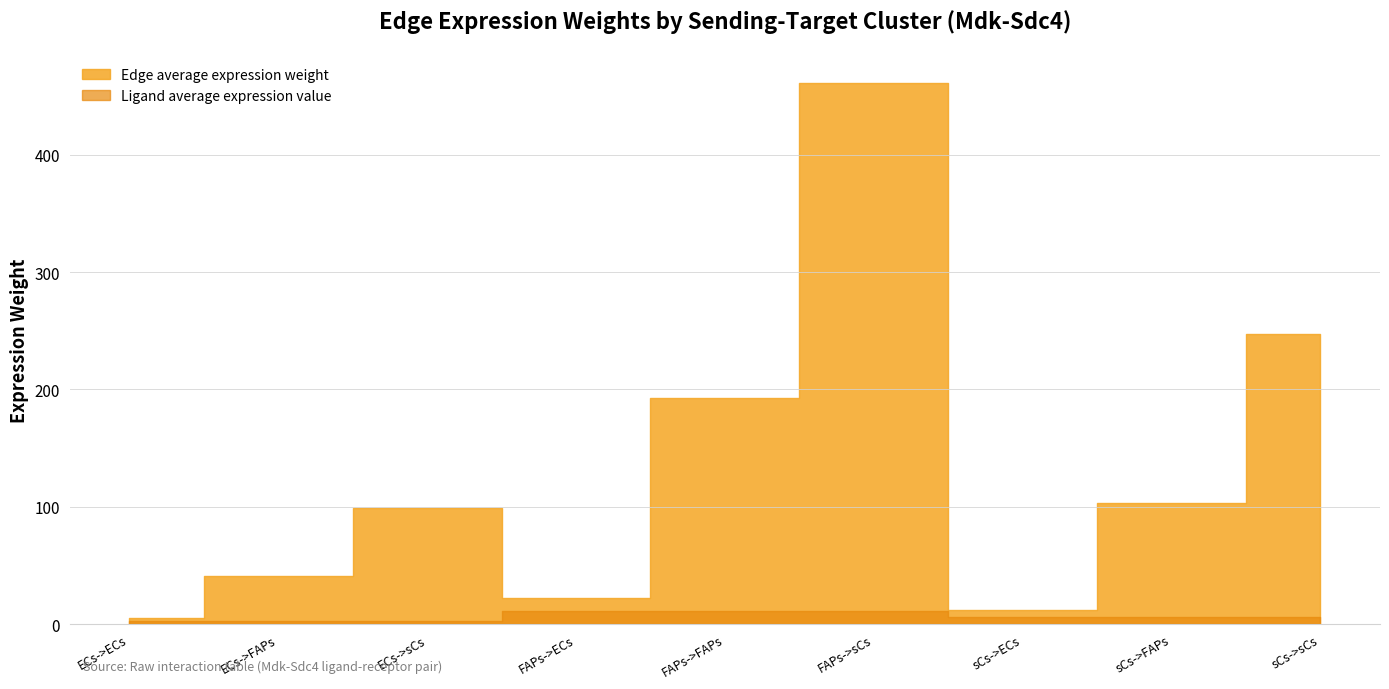

What is the minimum value for Ligand average expression value?

2.4